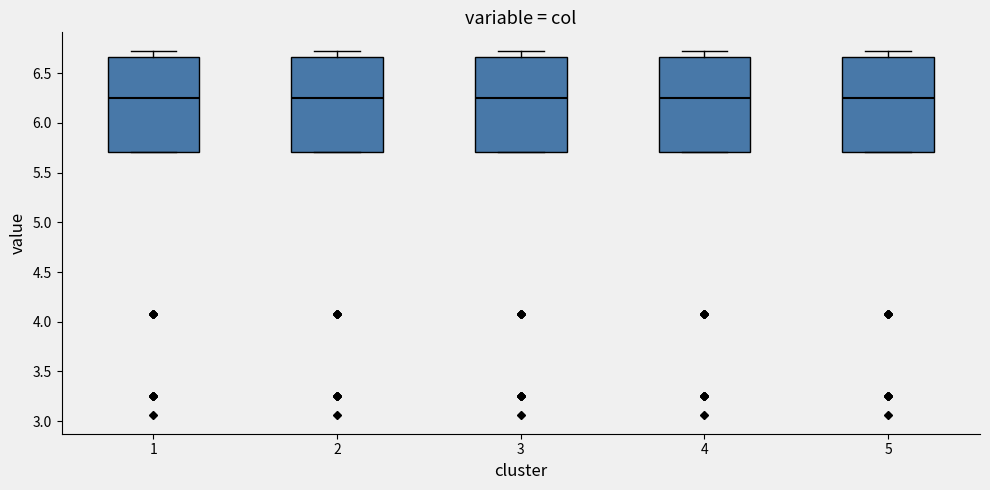

Reading left to right, transcribe this box plot: for each box, give where its median line is, the range the box spans, and where its two whiskers end, as read against the y-axis. The values are not printed on the chart, so give them approximately, as read against the axis.

1: median 6.25, box 5.70 to 6.65, whiskers 5.70 to 6.75
2: median 6.25, box 5.70 to 6.65, whiskers 5.70 to 6.75
3: median 6.25, box 5.70 to 6.65, whiskers 5.70 to 6.75
4: median 6.25, box 5.70 to 6.65, whiskers 5.70 to 6.75
5: median 6.25, box 5.70 to 6.65, whiskers 5.70 to 6.75